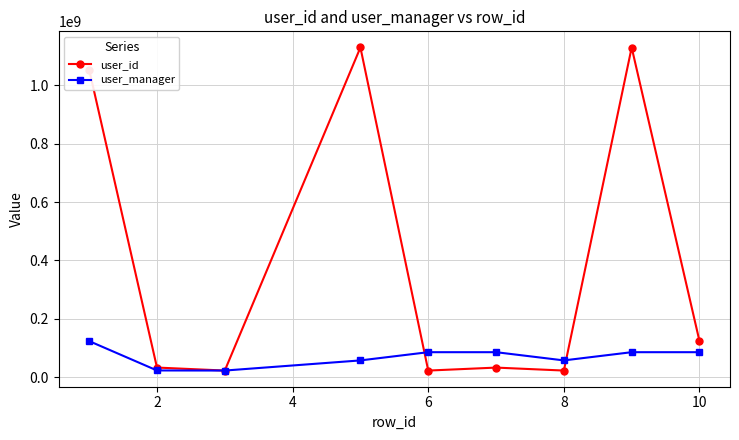

What is the lowest value of the user_id series?

22479990